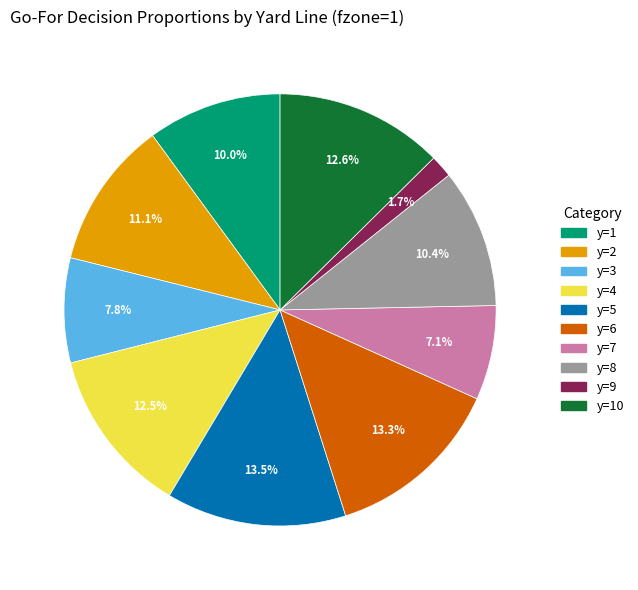

Is there any slice that represents more than half of the pie?

No